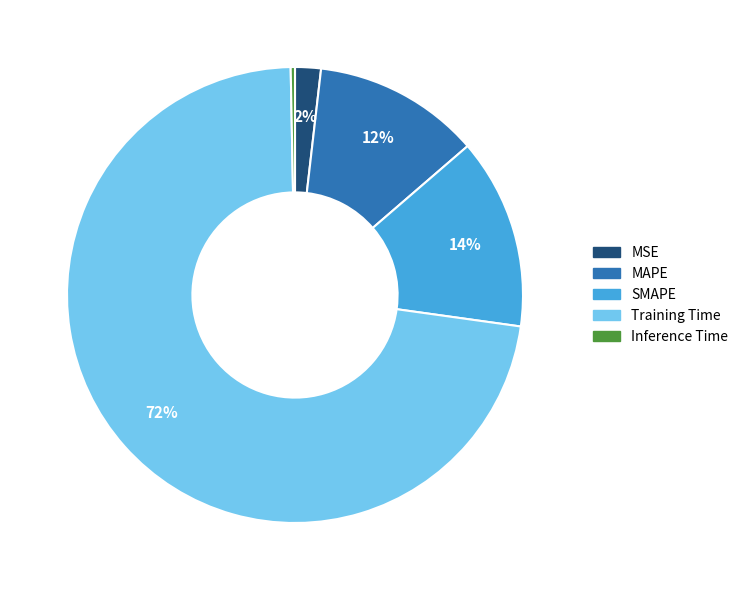

To the nearest percent, what is the average slice percentage?

20%